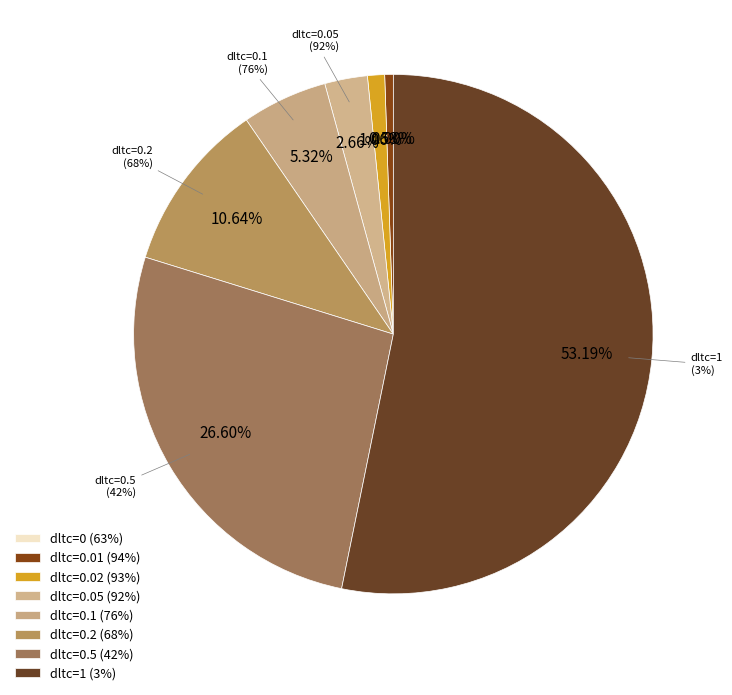

Rank the categories by value from lowest to highest.

0, 0.01, 0.02, 0.05, 0.1, 0.2, 0.5, 1